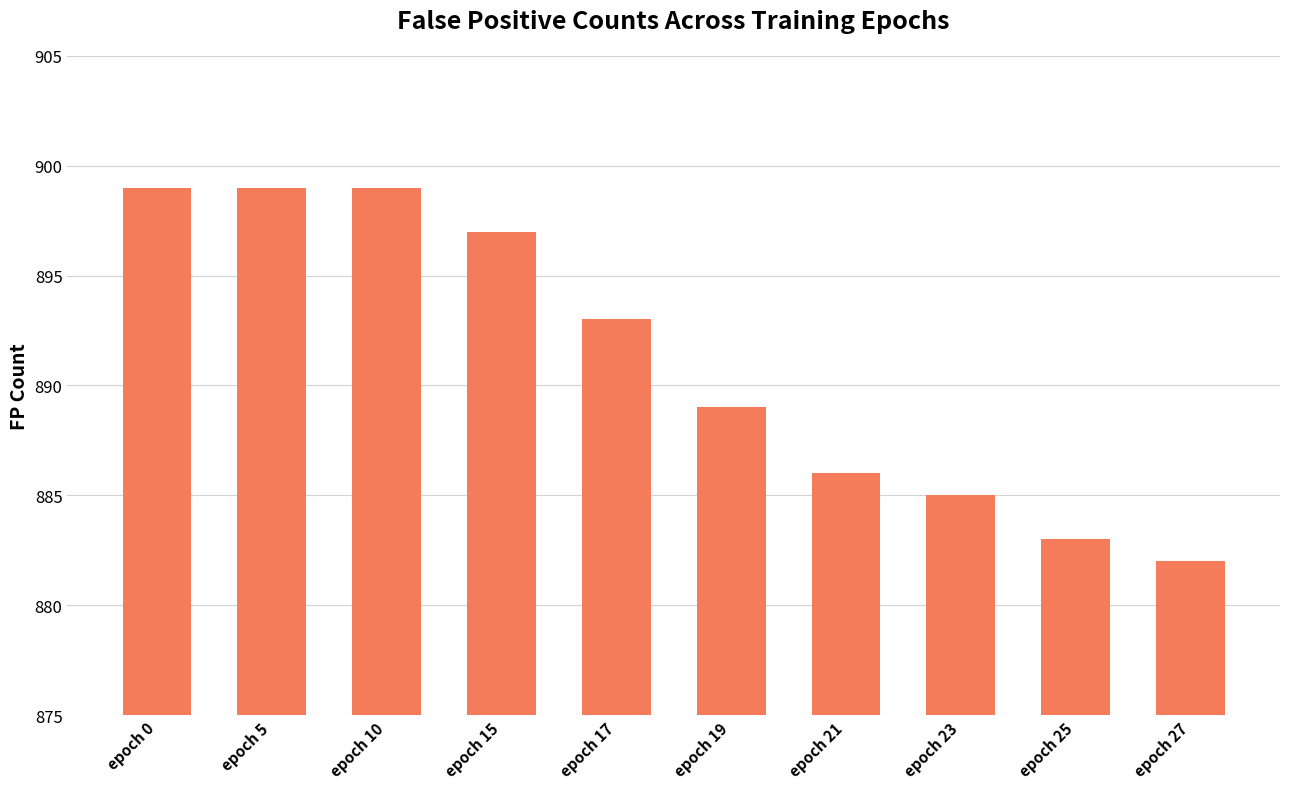

Approximately how many times larger is the value at epoch 25 compared to epoch 17?

1.0